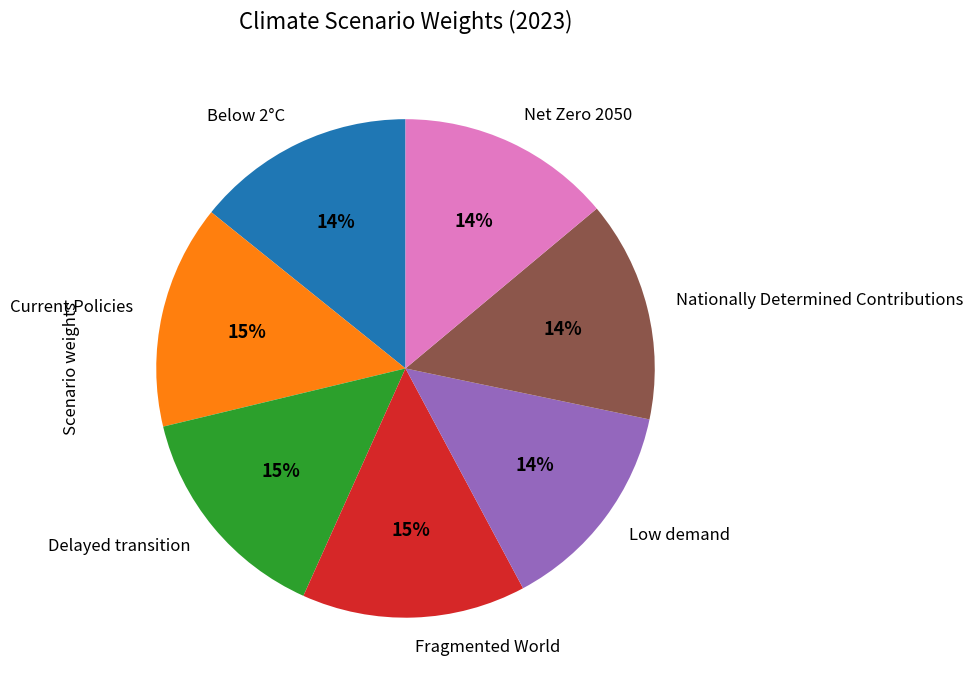

Does any single category account for the majority?

No